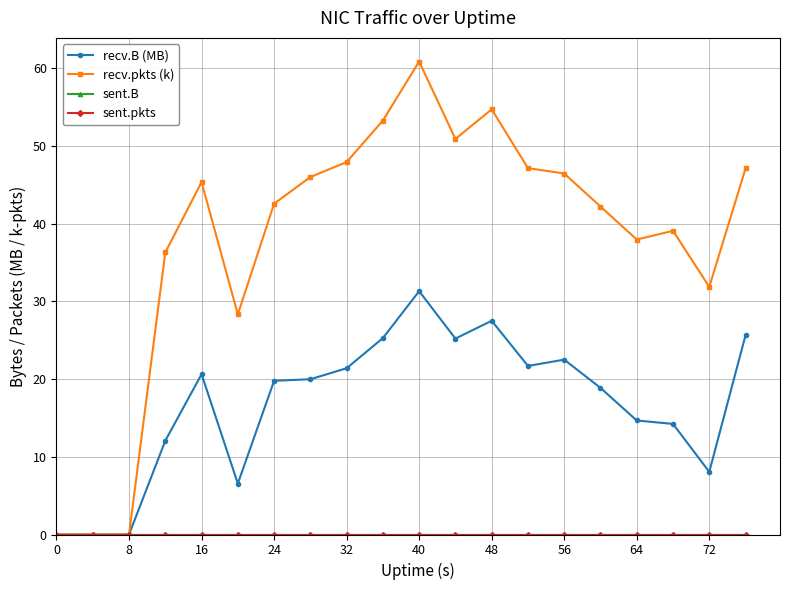

Does the chart have visible grid lines?

Yes